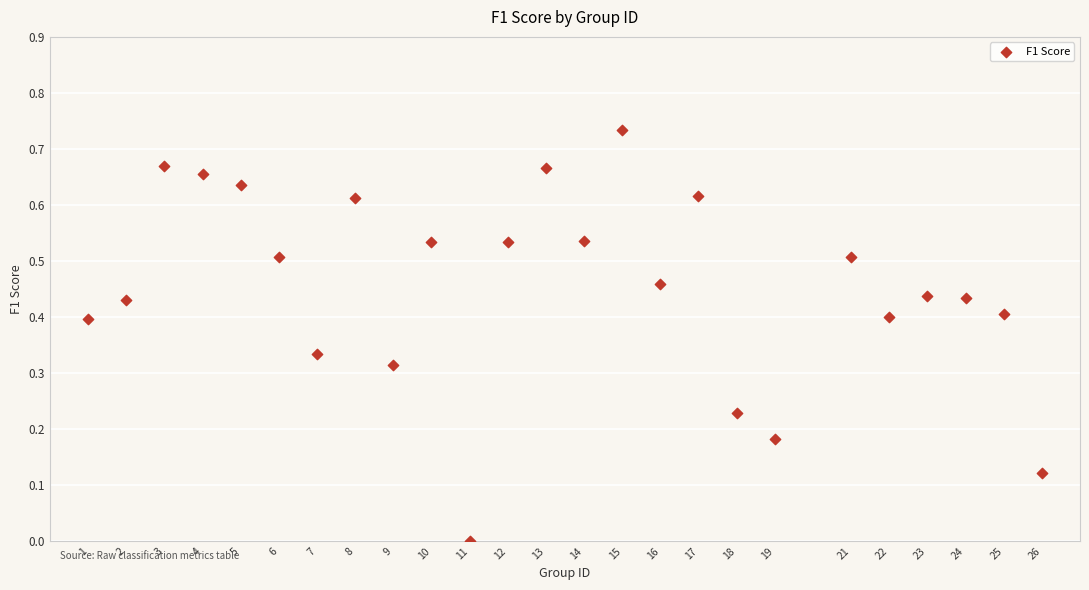

What is the range of X values (max minus min)?

25.0